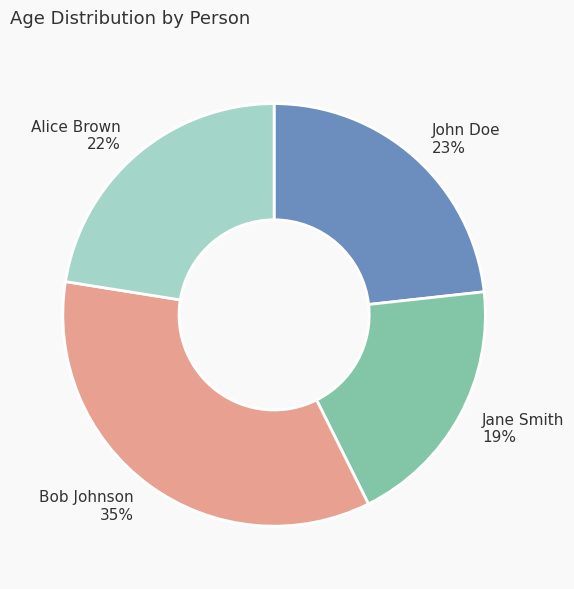

What is the ratio of the value at Bob Johnson to the value at Jane Smith?

1.8